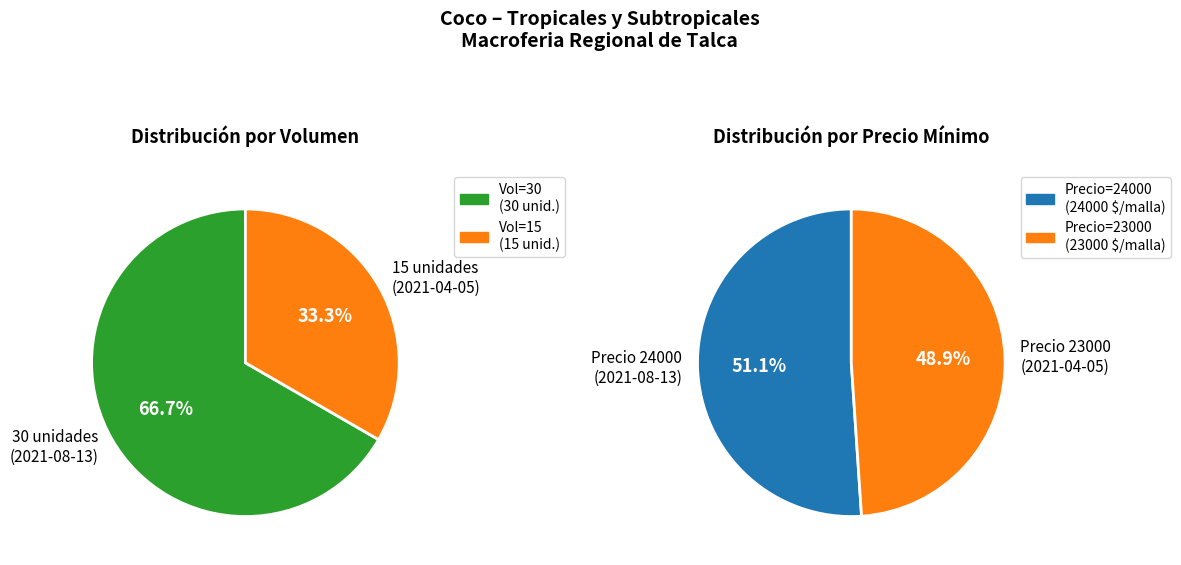

What percentage do 15 and 30 together represent?

100.0%